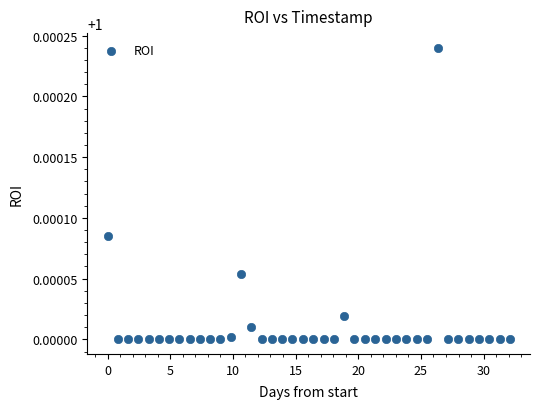

What is the range of X values (max minus min)?

32.1